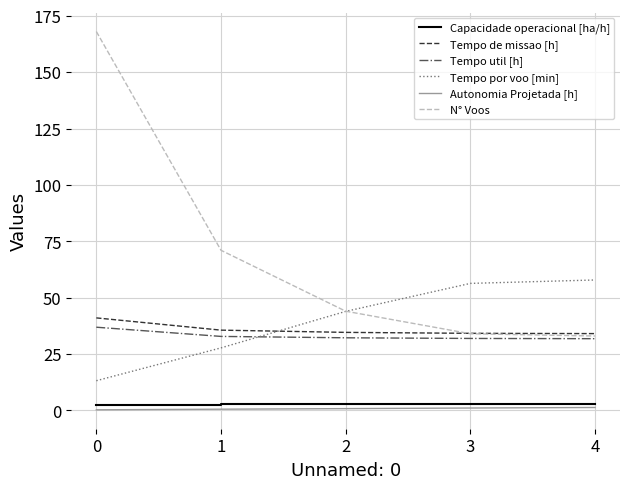

What are all the series names shown in the legend?

Capacidade operacional [ha/h], Tempo de missao [h], Tempo util [h], Tempo por voo [min], Autonomia Projetada [h], N° Voos